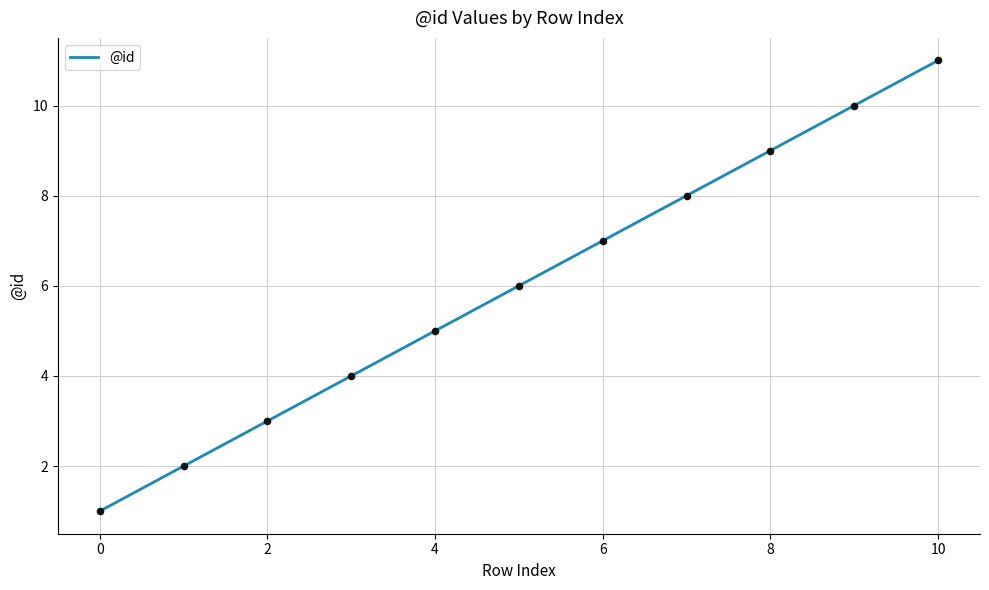

What is the greatest value displayed?

11